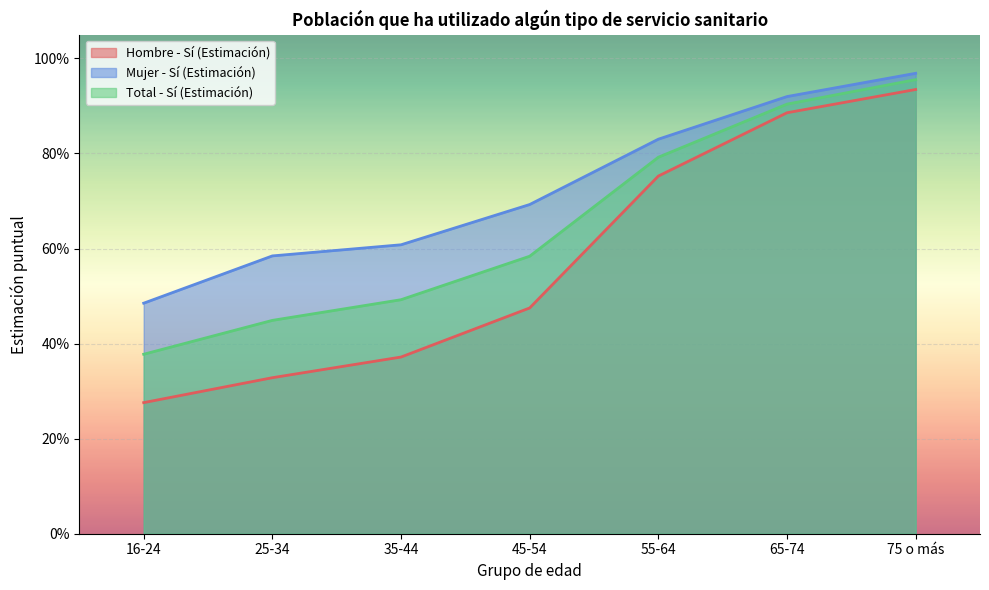

The Hombre - Sí (Estimación) series shows 0.6 at 35-44. True or false?

False